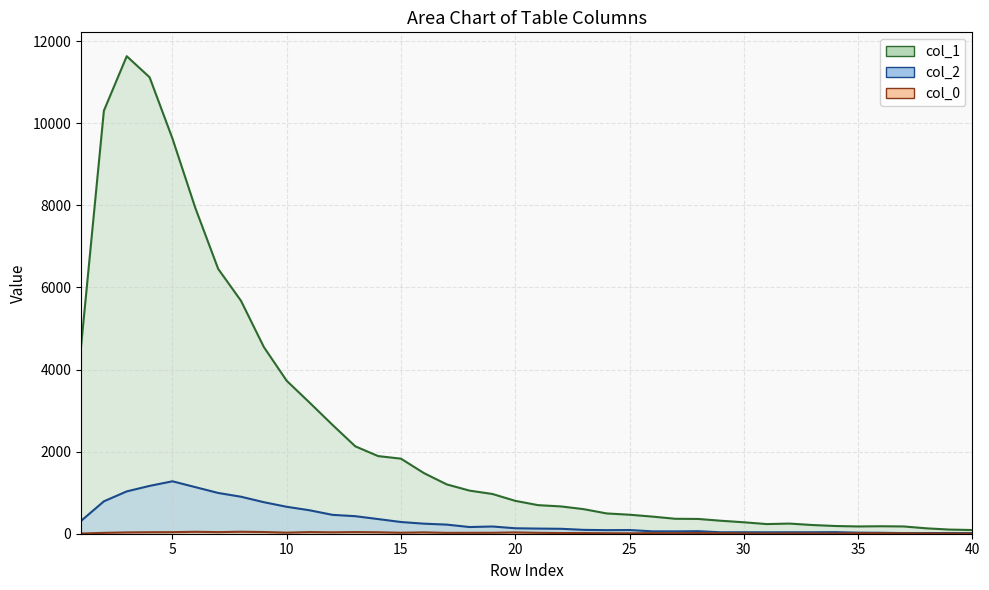

What is the spread (max minus min) of values at 16?

1445